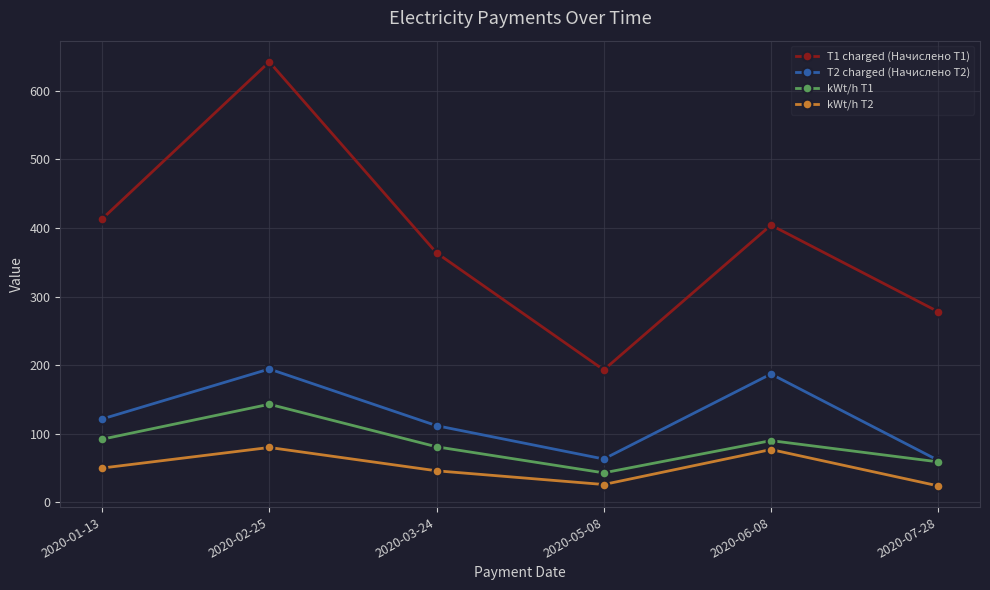

True or false: T2 charged (Начислено Т2) and T1 charged (Начислено Т1) cross at least once.

False